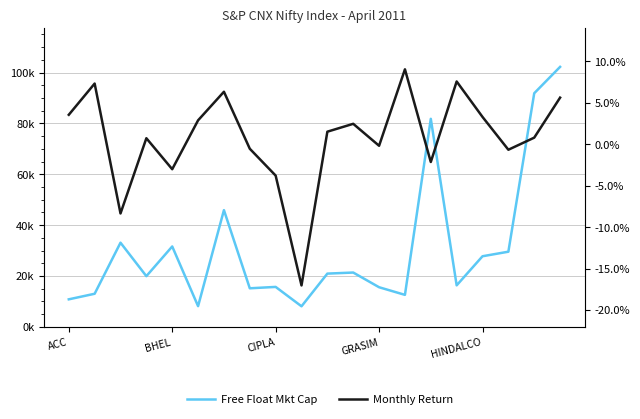

True or false: Free Float Mkt Cap and Monthly Return intersect in this chart.

False